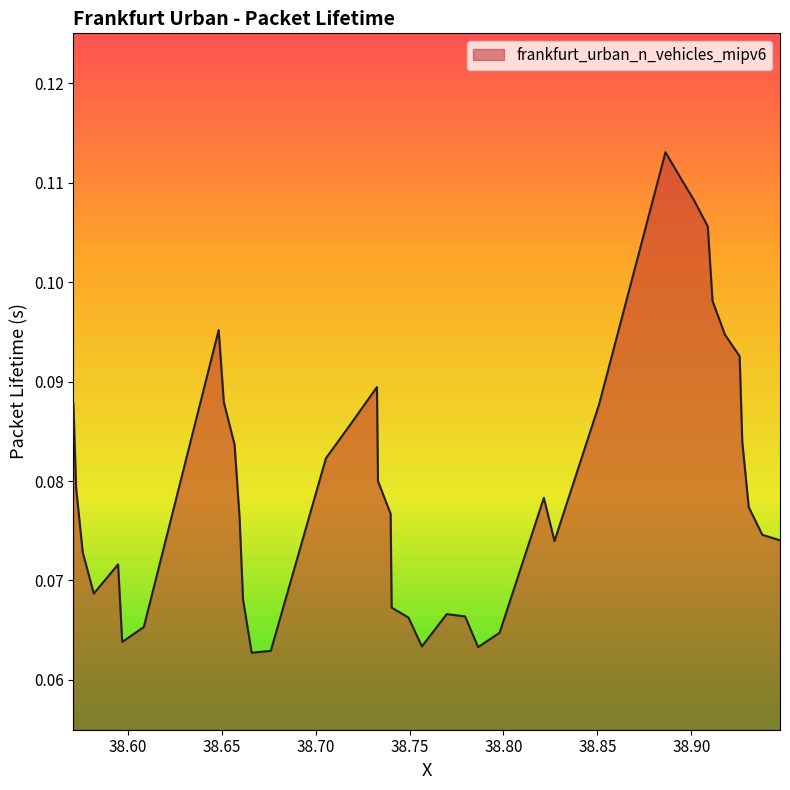

Where is the data nearest to the value 0?

38.665927063507